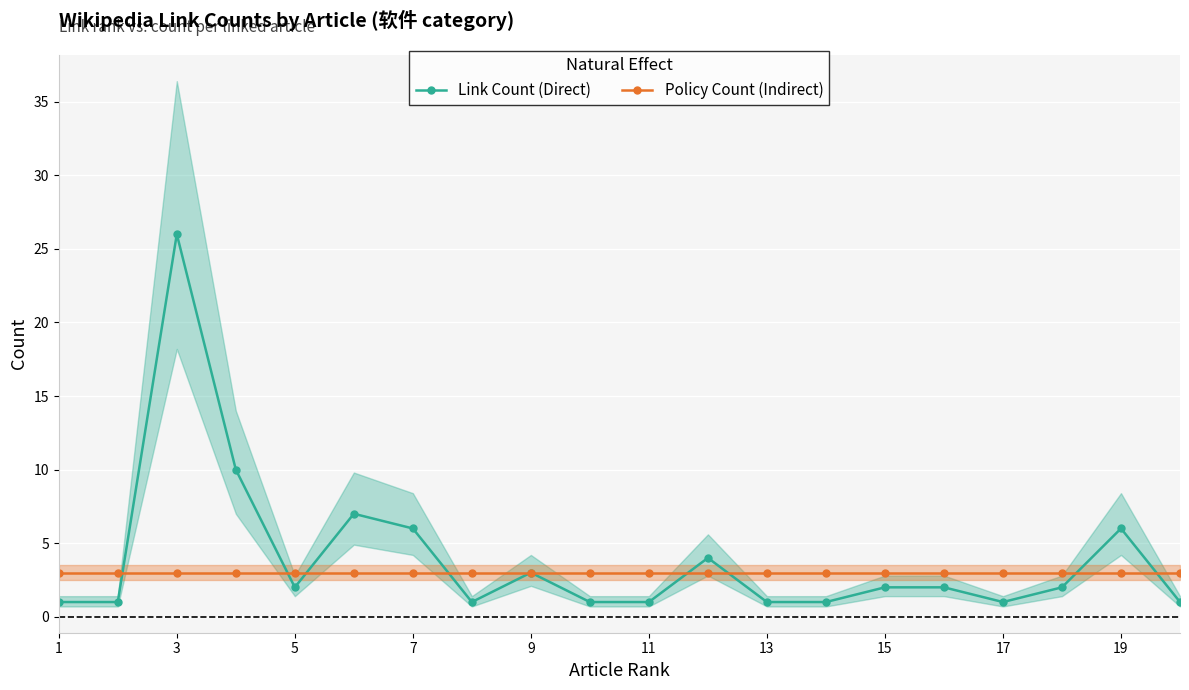

True or false: Link Count (Direct) has more than 1 points higher than both neighbors.

True